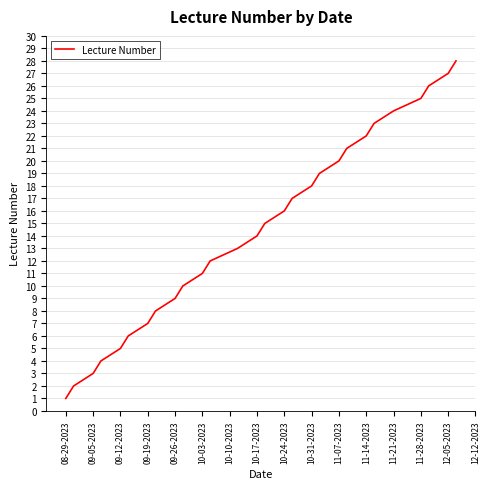

How many values are below 15?

14